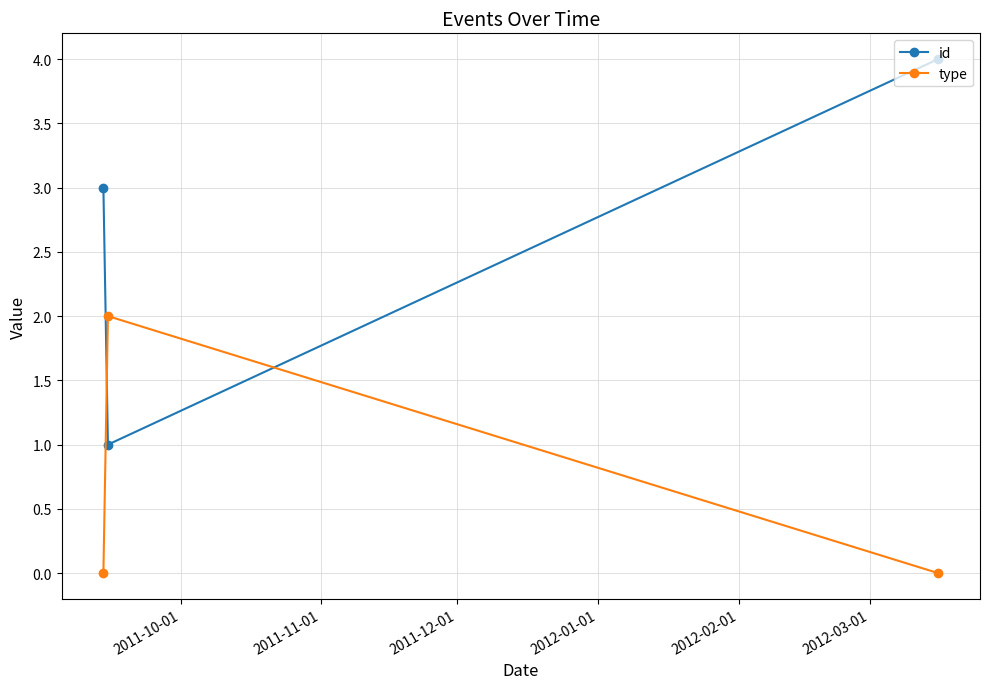

List the series in order of their overall mean, lowest first.

type, id